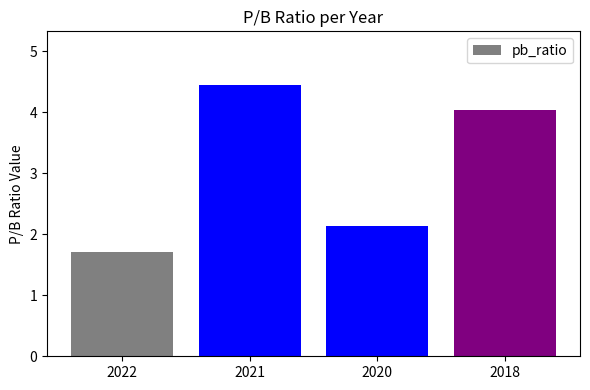

How many bars are there in total?

4